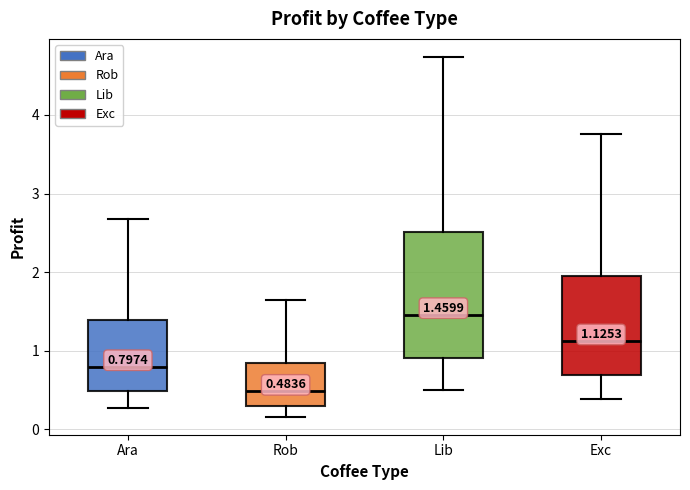

Which box is the tallest, from its lower edge to its upper edge?

Lib